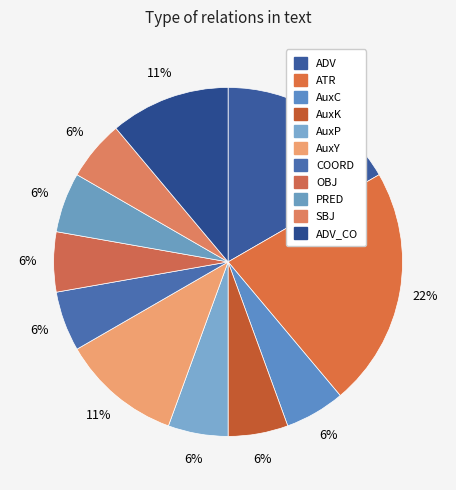

What is the smallest slice in the pie chart?

AuxC